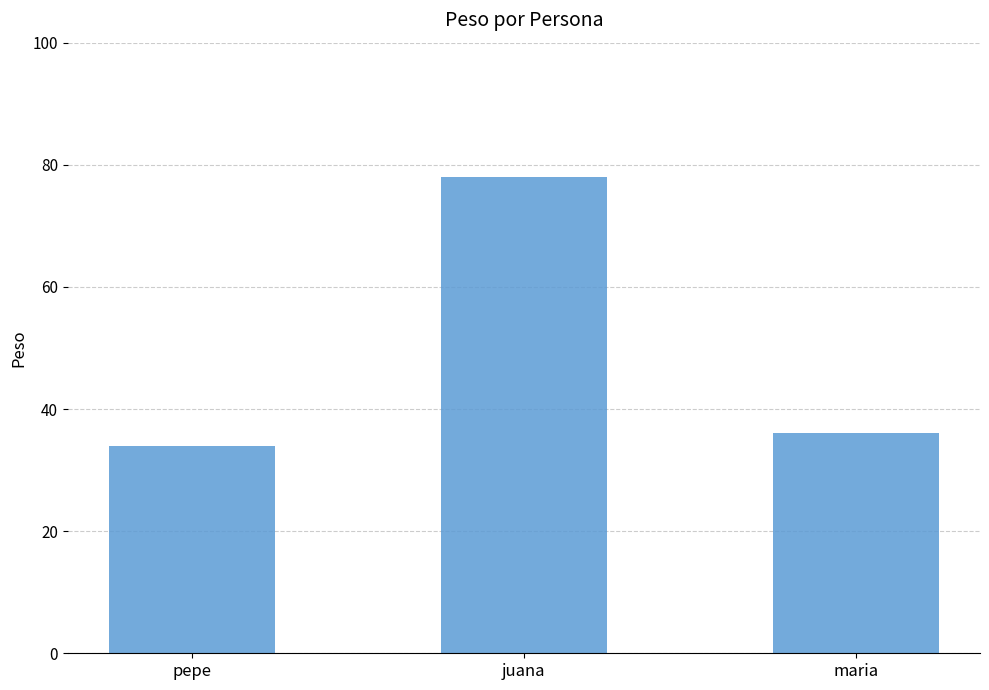

What is the sum of the values at juana and maria?

114